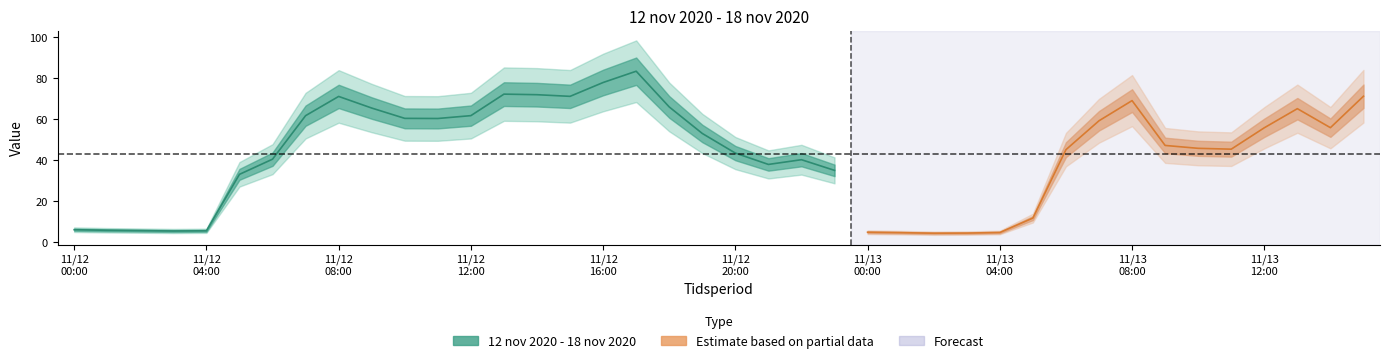

How many interior local valleys (lower than both neighbors) does the data have?

7